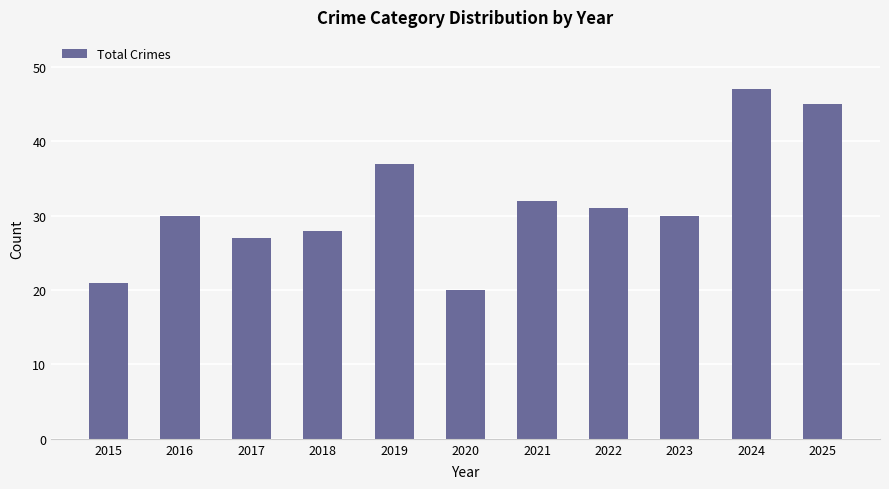

Approximately how many times larger is the value at 2018 compared to 2025?

0.6